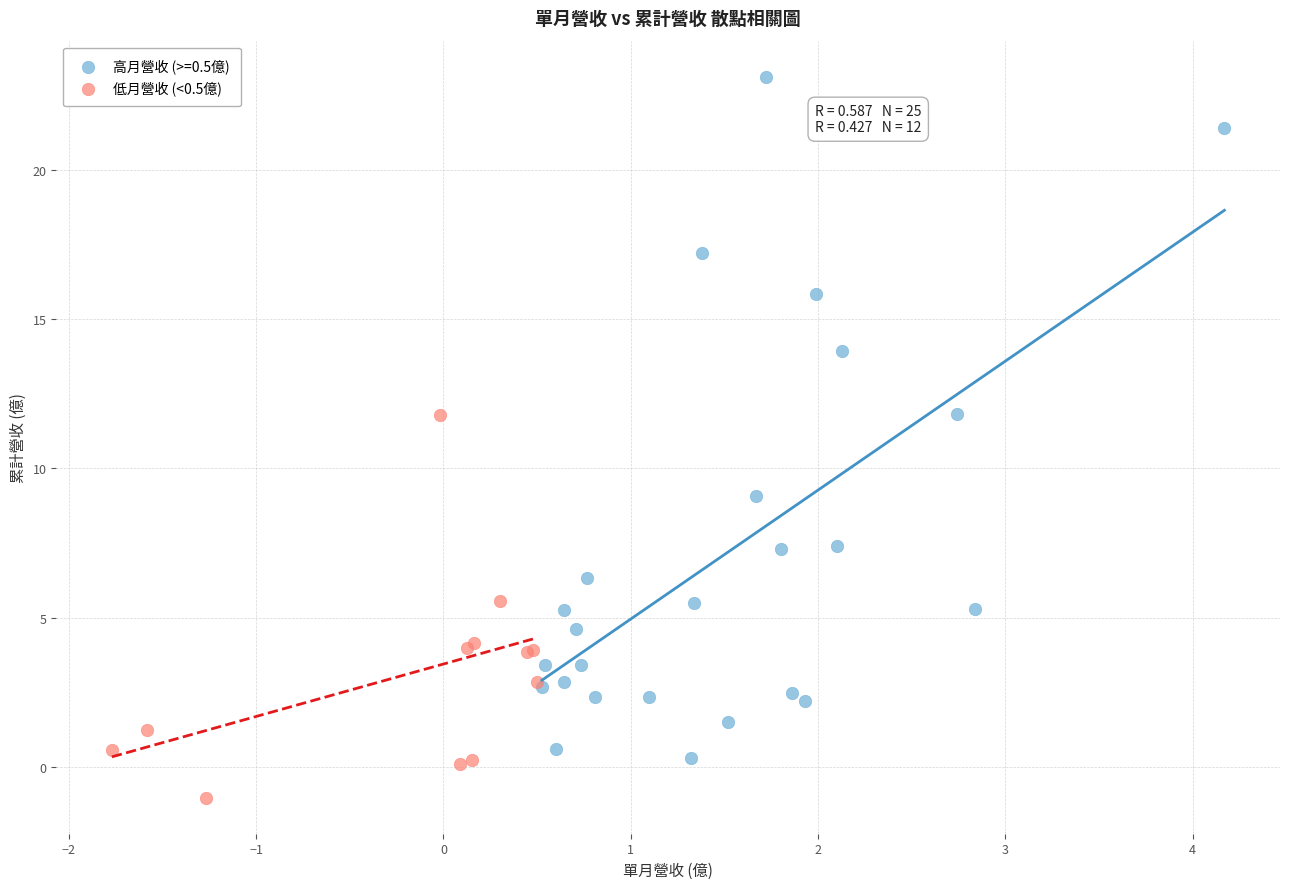

Which series reaches the maximum Y coordinate?

高月營收 (>=0.5億)